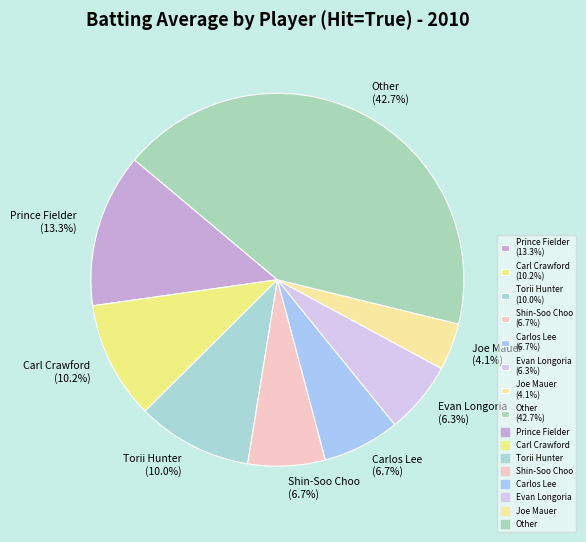

How much of the chart is everything except Joe Mauer (4.1%)?

95.9%